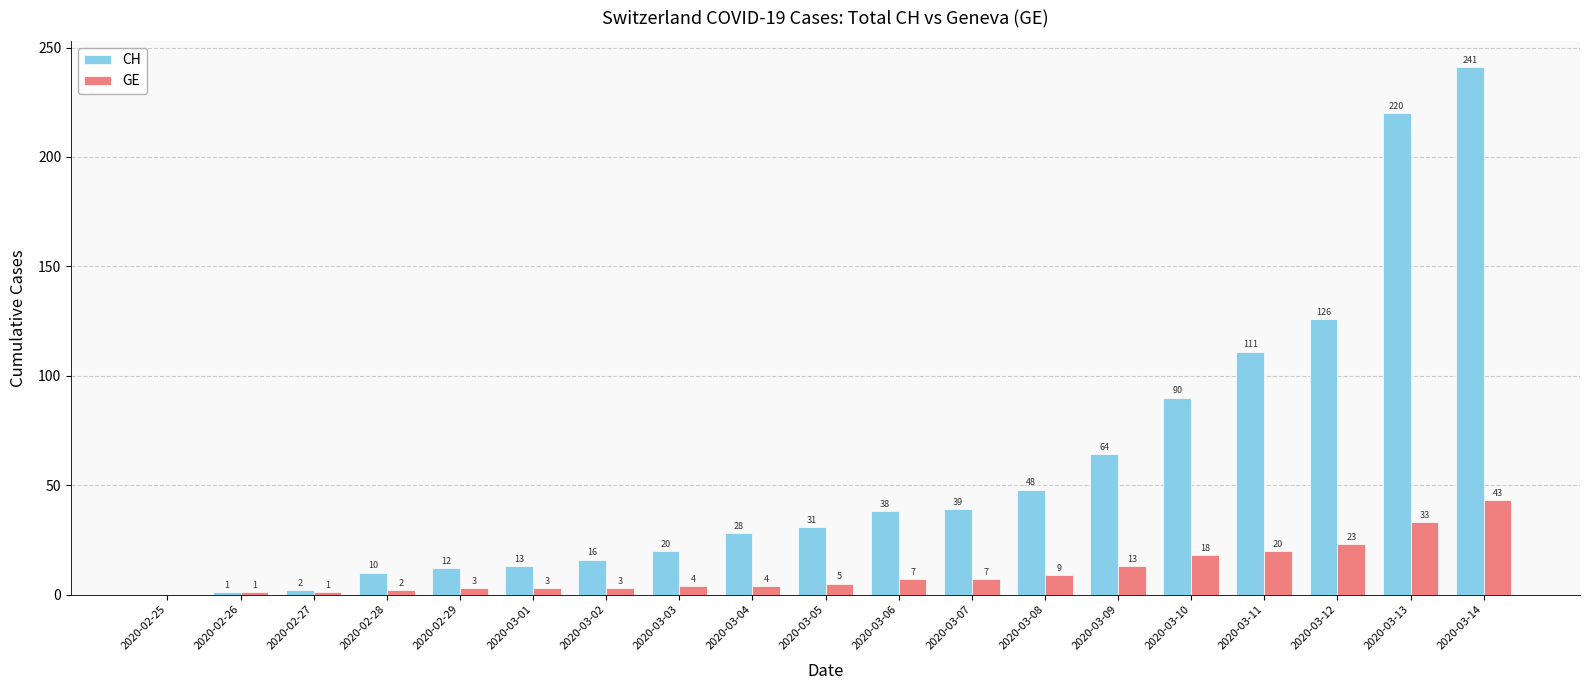

True or false: CH has a value of 53 at 2020-03-07.

False